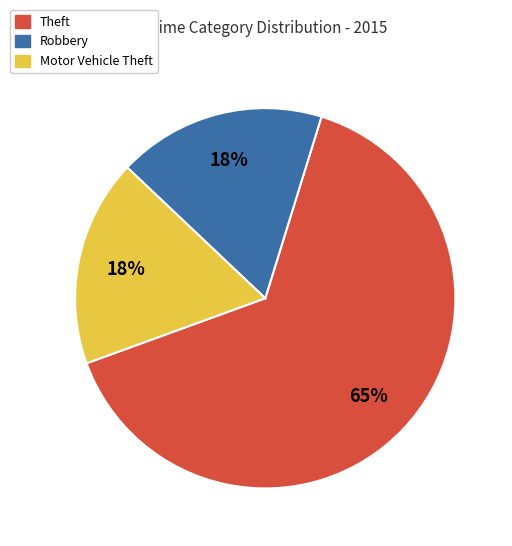

To the nearest percent, what is the average slice percentage?

33%